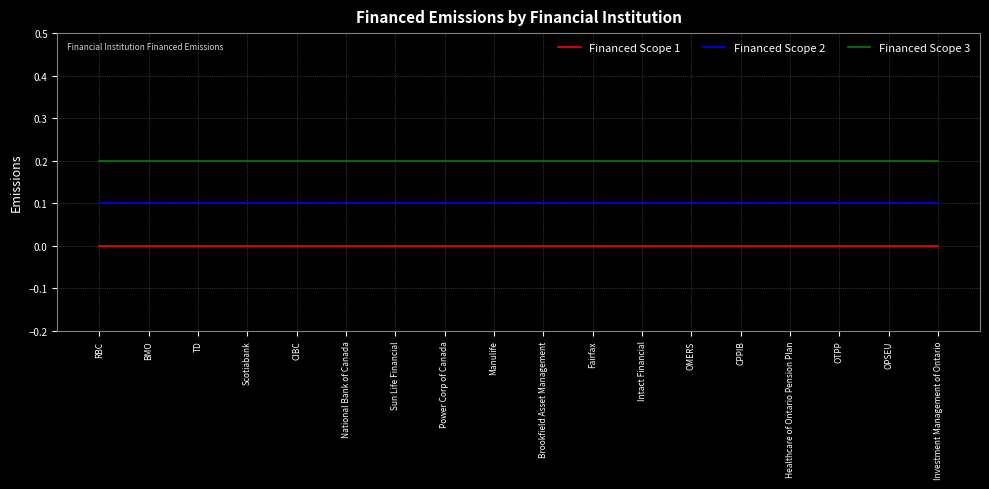

Rank the series at OMERS from highest to lowest value.

Financed Scope 3, Financed Scope 2, Financed Scope 1